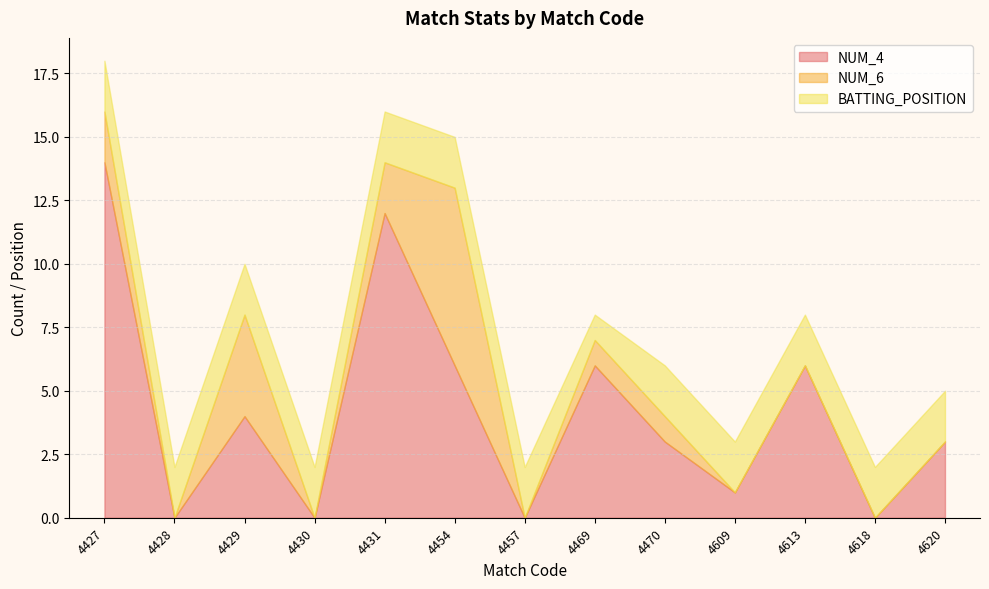

Rank the series by their average value, from lowest to highest.

NUM_6, BATTING_POSITION, NUM_4